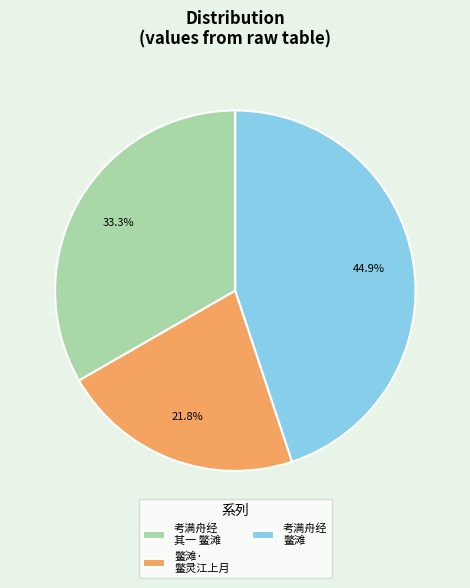

Rank the categories by value from lowest to highest.

鳖滩· 鳖灵江上月, 考满舟经 其一 鳖滩, 考满舟经 鳖滩